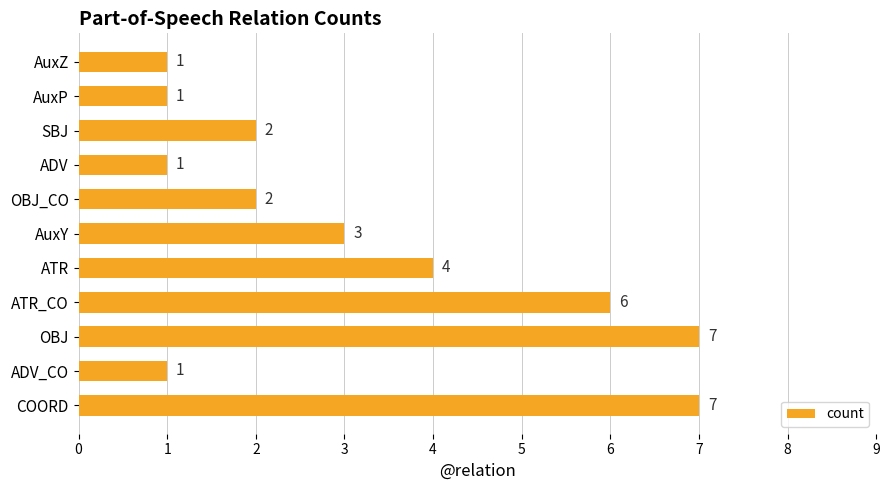

Reading bottom to top, list all the values displayed in this chart.

COORD=7	ADV_CO=1	OBJ=7	ATR_CO=6	ATR=4	AuxY=3	OBJ_CO=2	ADV=1	SBJ=2	AuxP=1	AuxZ=1